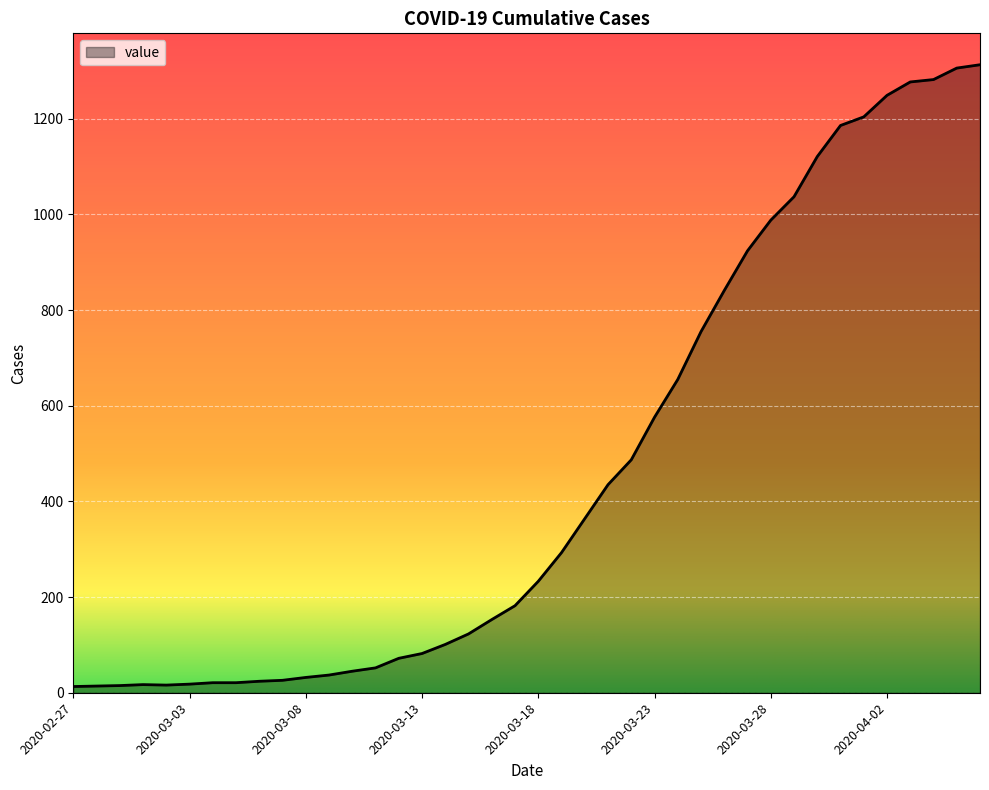

What is the maximum value shown in the chart?

1313